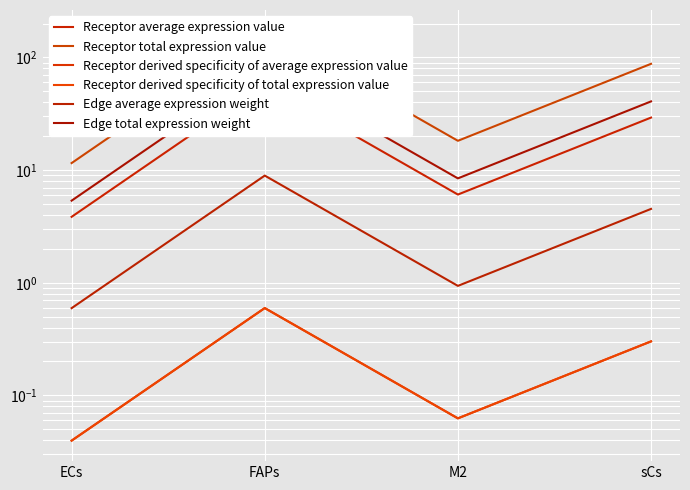

What is the approximate value of Receptor derived specificity of average expression value at M2?

0.1